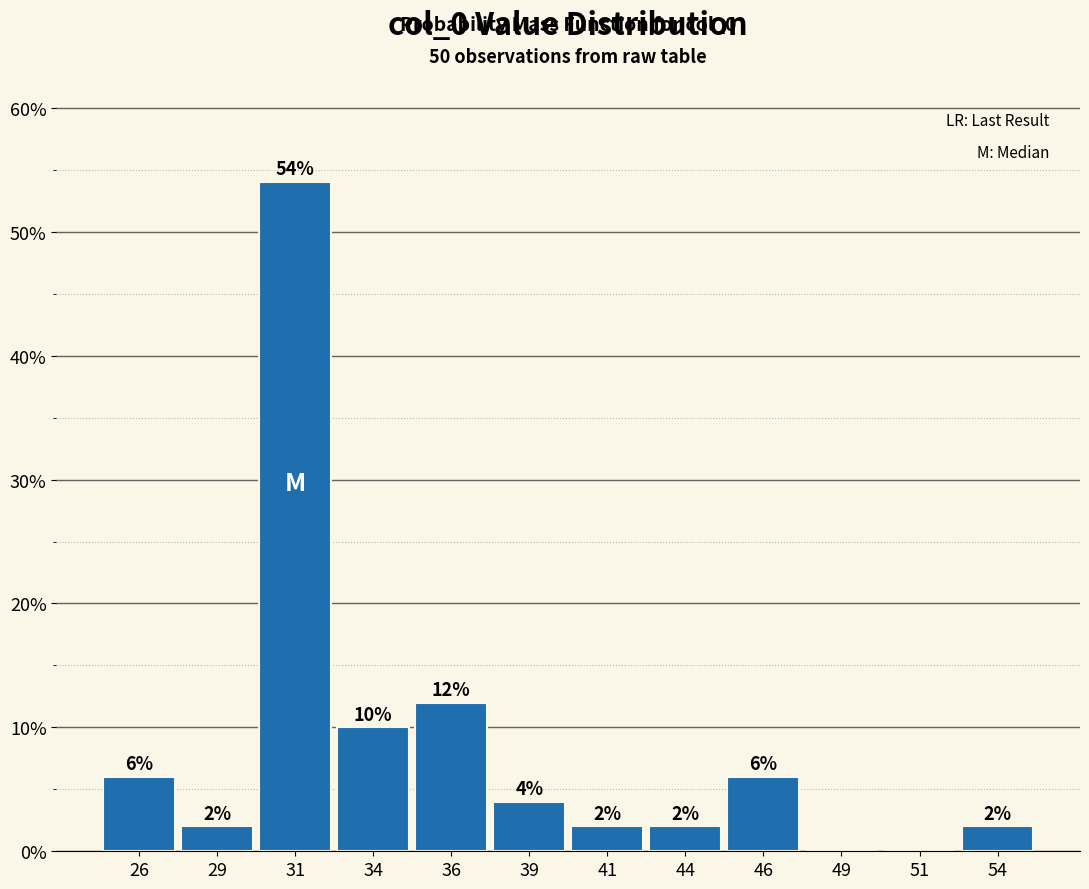

Over which range of the x-axis is the bar tallest?

30.0 to 32.5